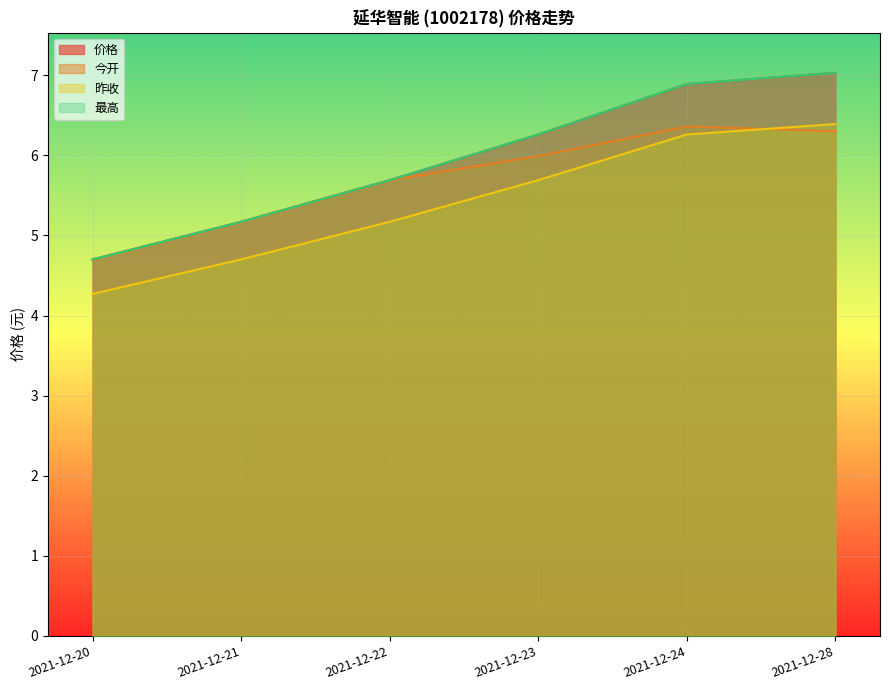

Is it true that 最高 equals 2.5 at 2021-12-22?

False